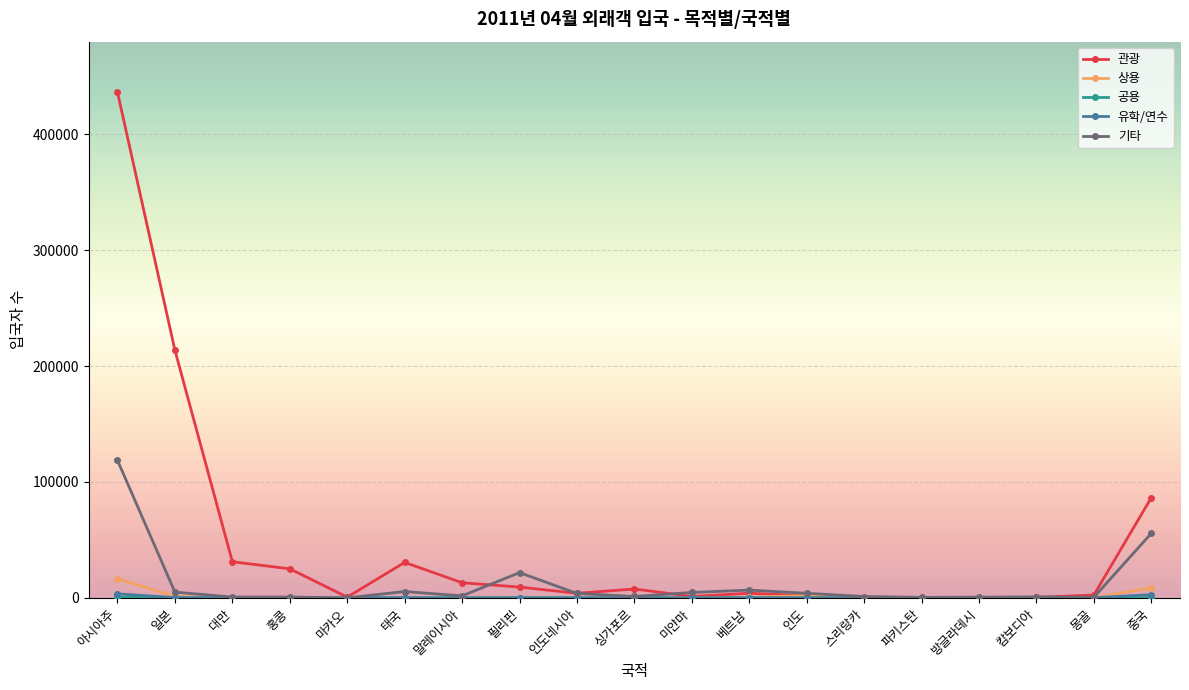

Which series has the largest total across all categories?

관광